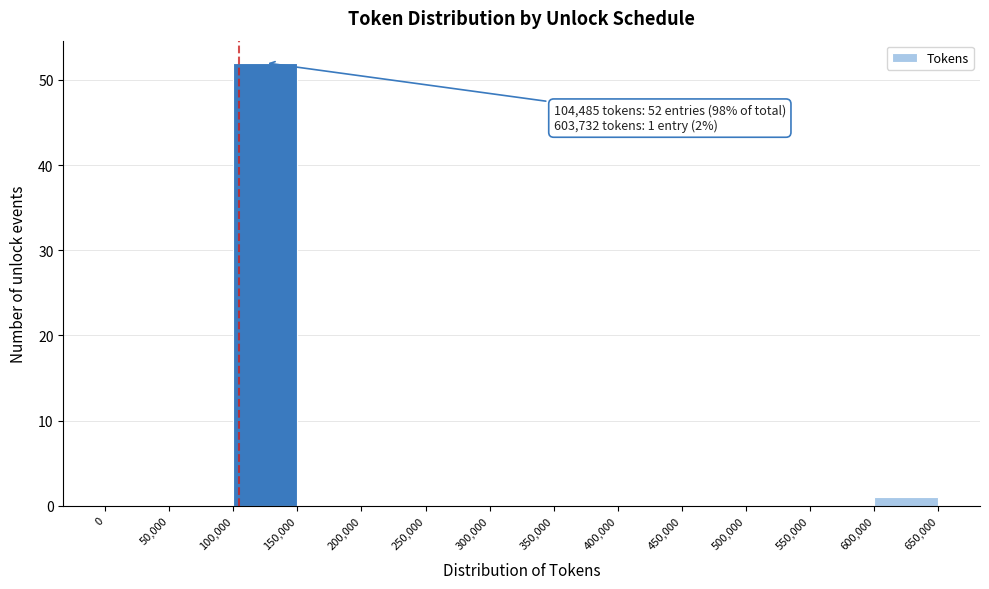

Which range on the x-axis has the tallest bar?

100,000 to 150,000